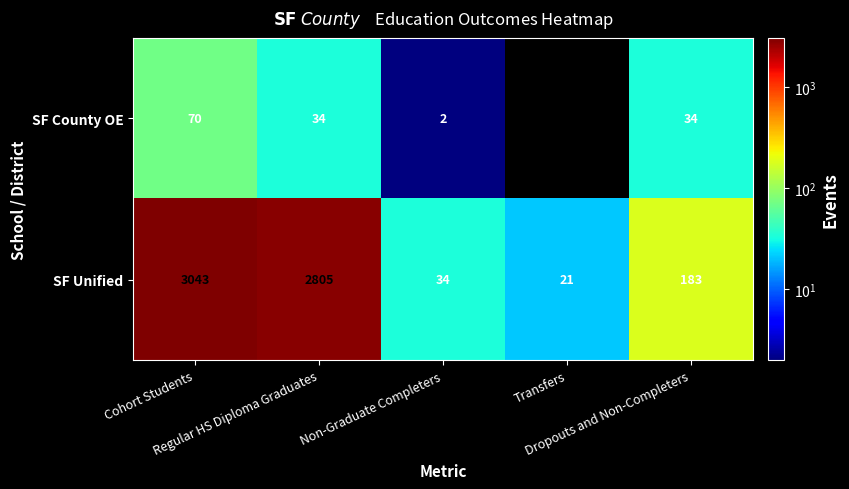

What is the maximum value for SF County OE?

70